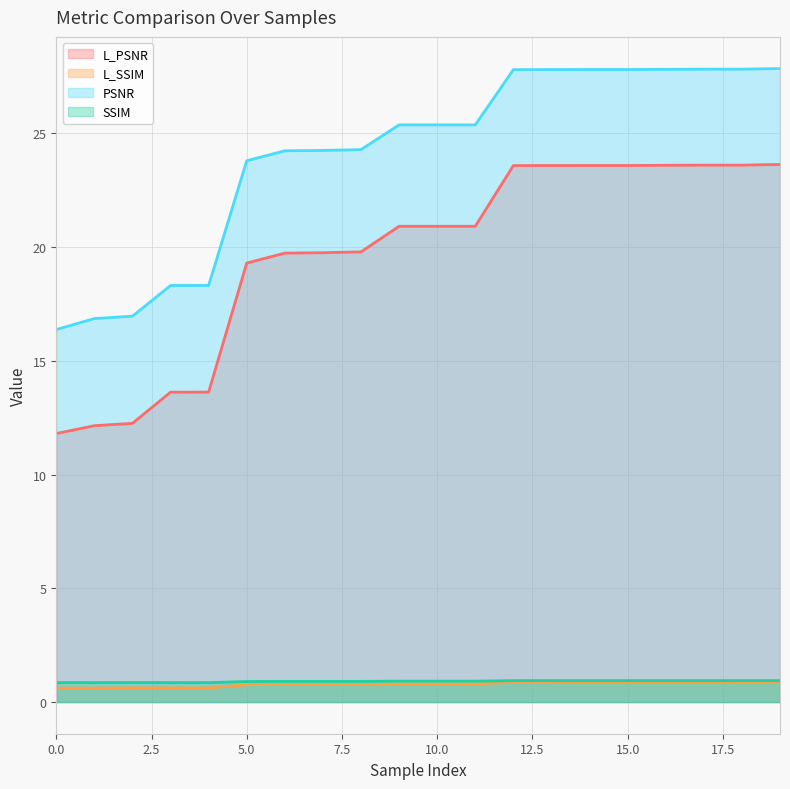

Which series has the largest total across all categories?

PSNR